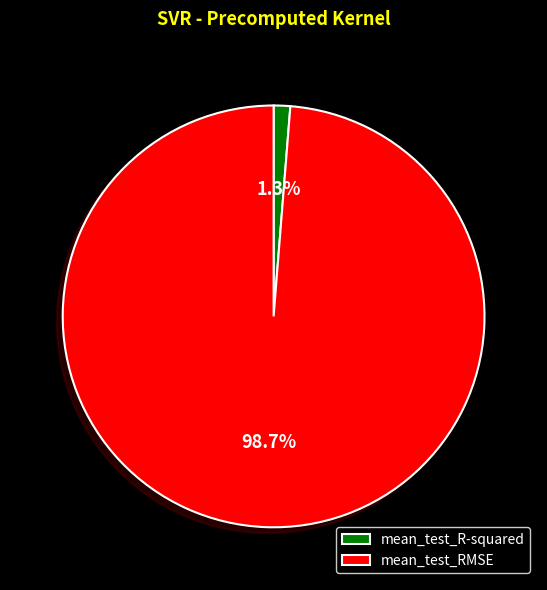

To the nearest percent, what percentage of the pie is mean_test_R-squared?

1%